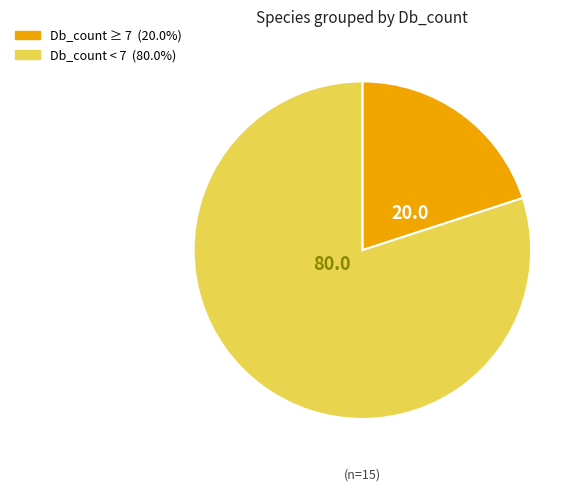

Does any single category account for the majority?

Yes